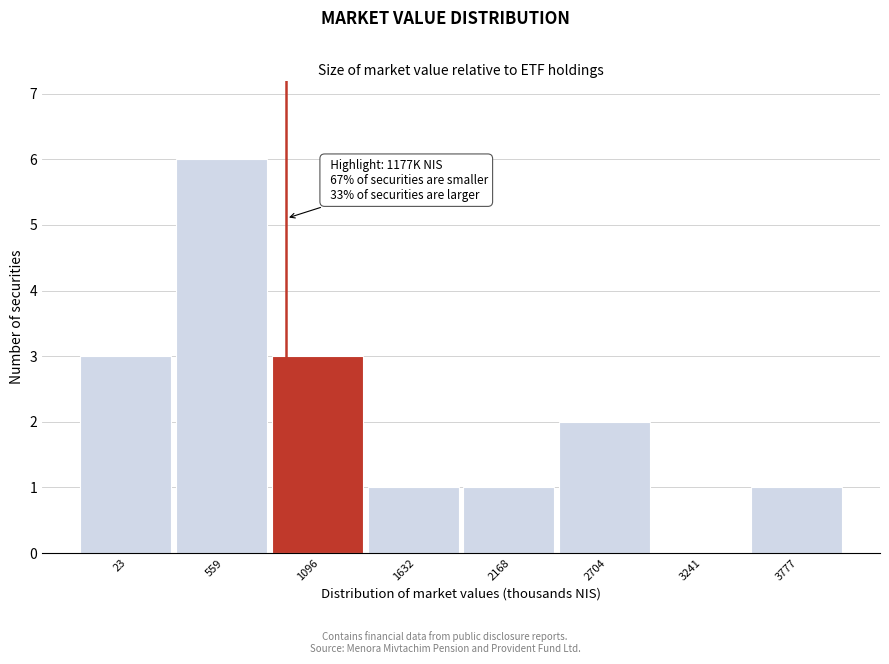

Reading left to right, transcribe all the data shown in this chart.

23=3	559=6	1096=3	1632=1	2168=1	2704=2	3241=0	3777=1